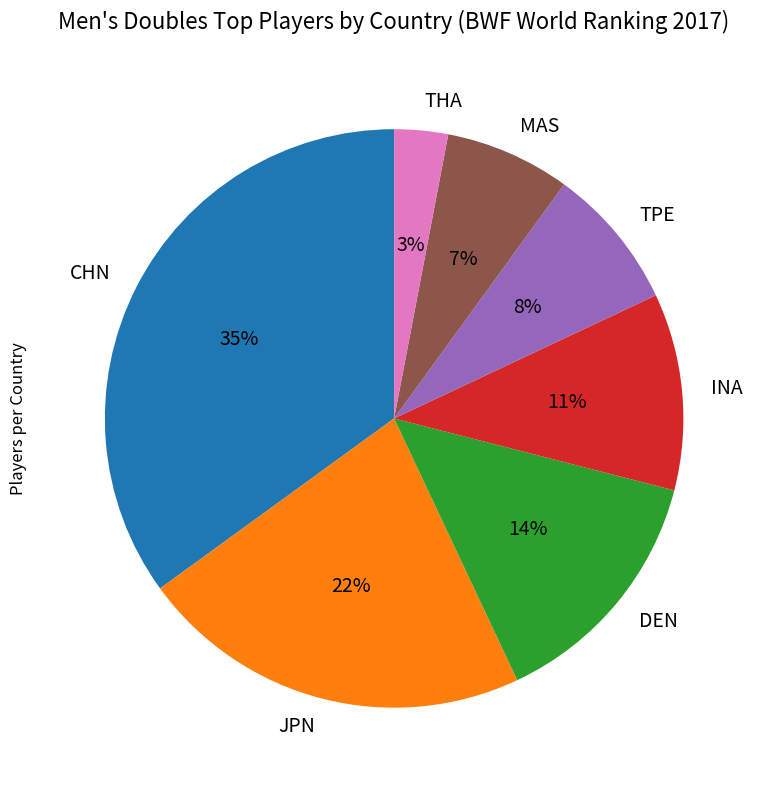

What is the smallest slice in the pie chart?

THA